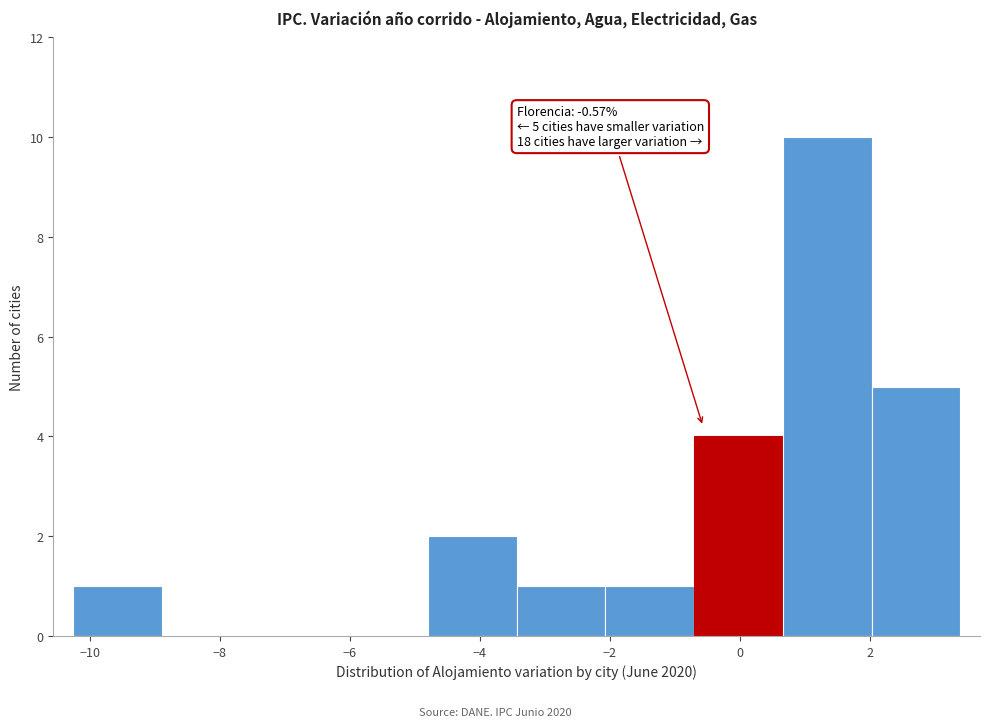

Which range on the x-axis has the tallest bar?

0.6 to 2.0